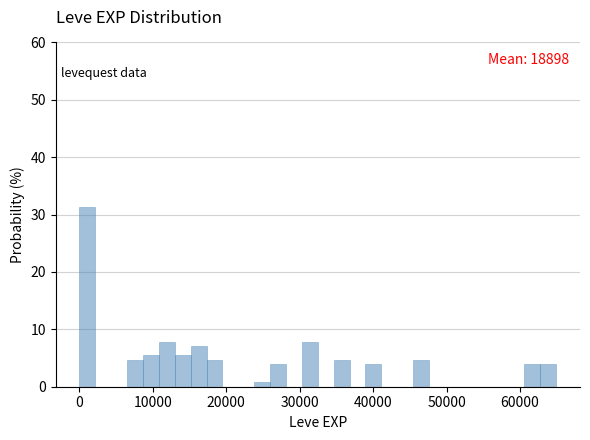

Around what value on the x-axis is the tallest bar? Give the approximate position of its centre, as read against the axis.

1000